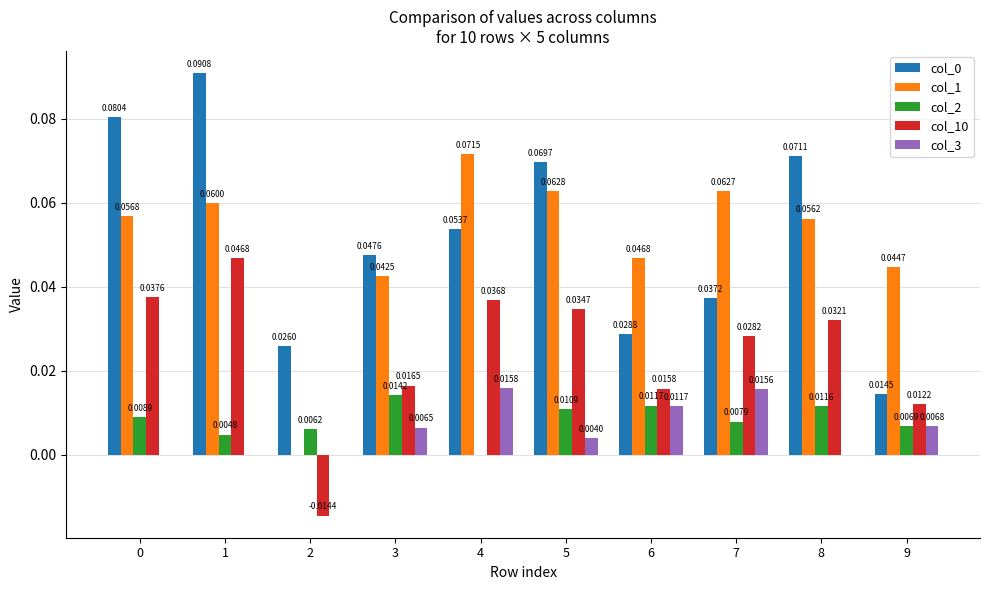

How many col_10 values are between 0 and 1?

9